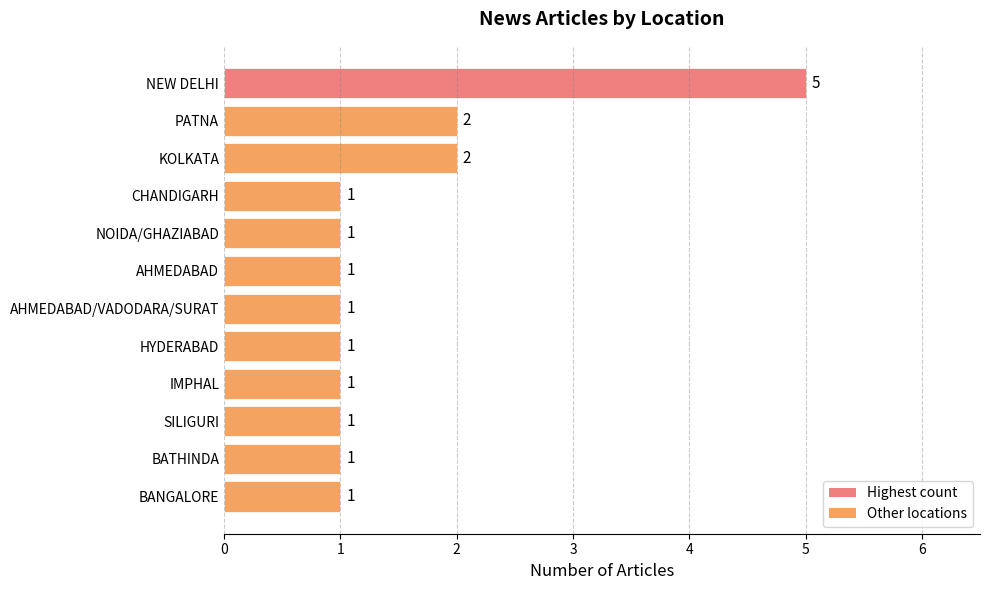

What is the label of the 12th bar from the bottom?

NEW DELHI